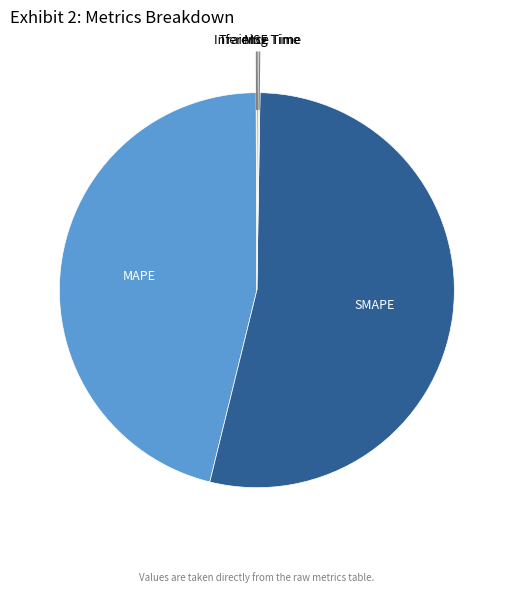

Which category has the biggest portion of the pie?

SMAPE